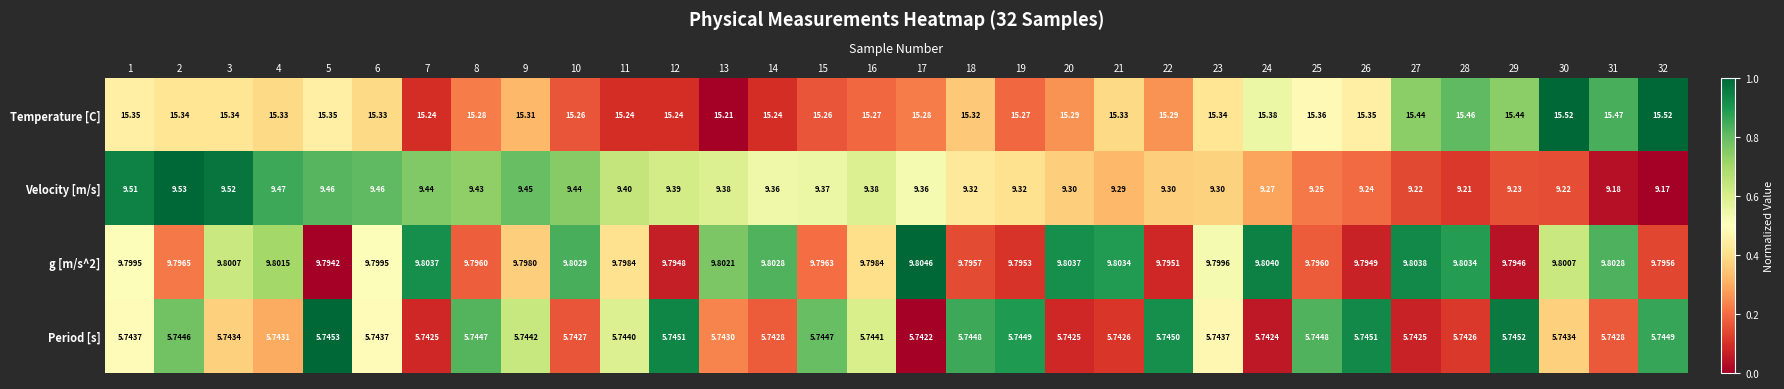

Which series has the largest range (max minus min)?

Velocity [m/s]